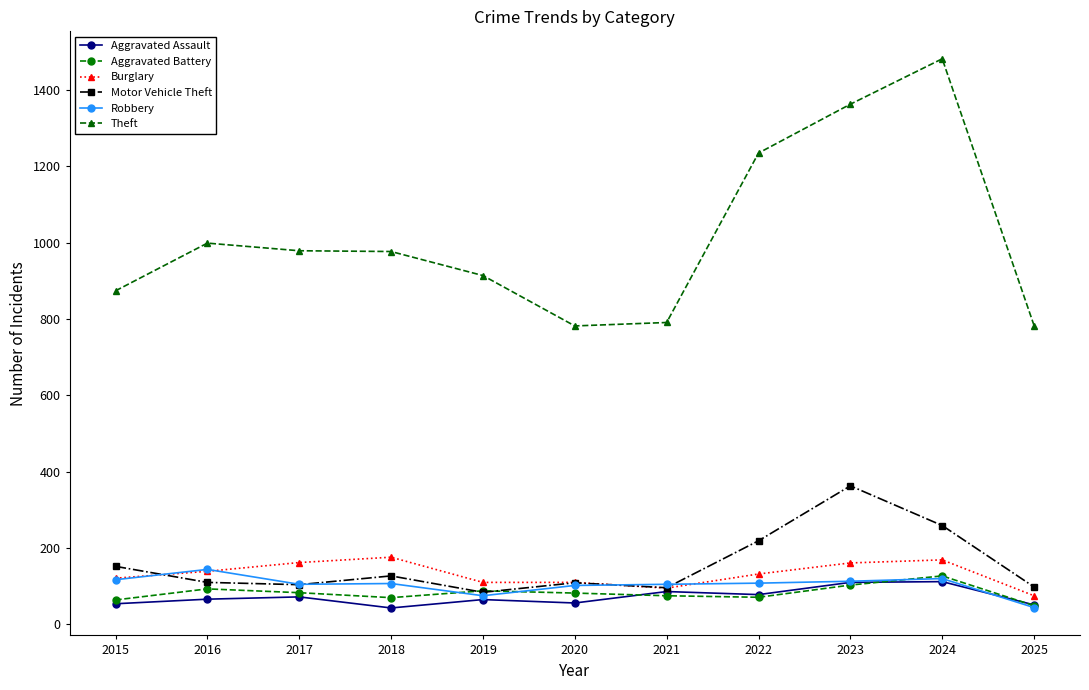

How many times do Aggravated Battery and Motor Vehicle Theft cross each other?

2